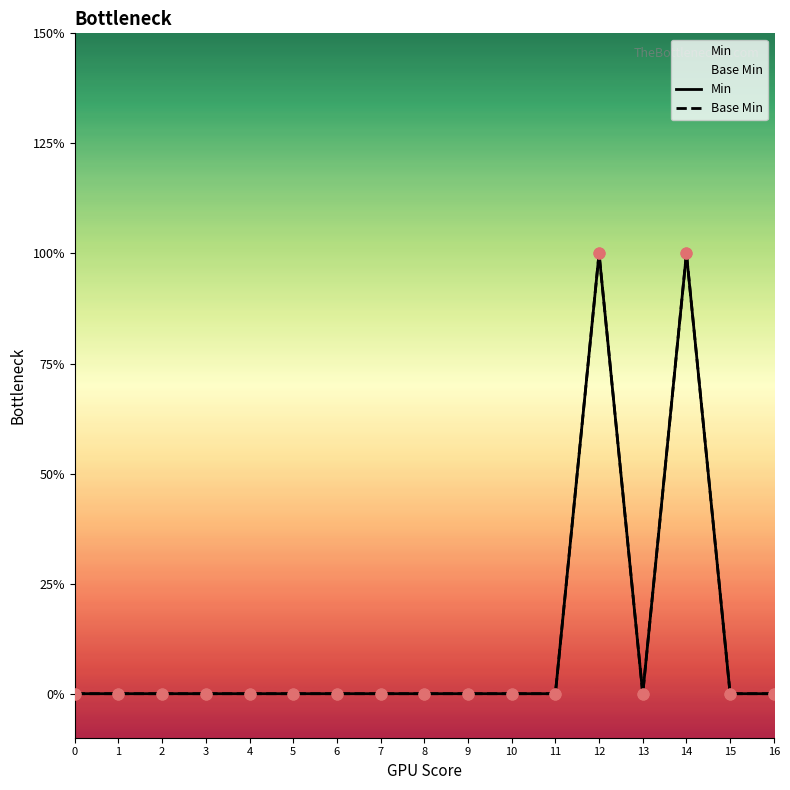

What are all the series names shown in the legend?

Min, Base Min